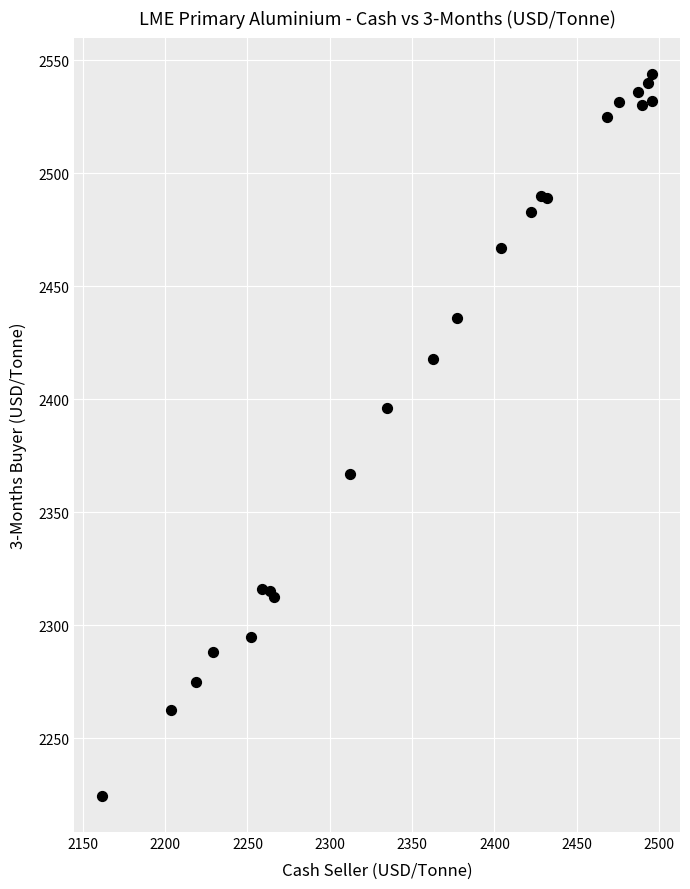

What Y value in the scatter plot is closest to 2384?

2396.0